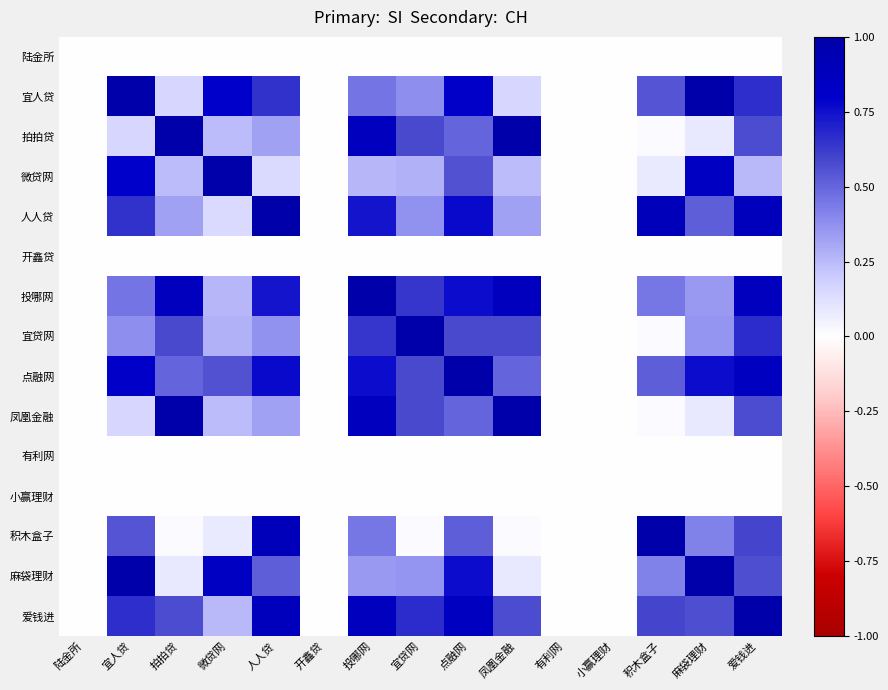

Which series has the largest total across all categories?

点融网